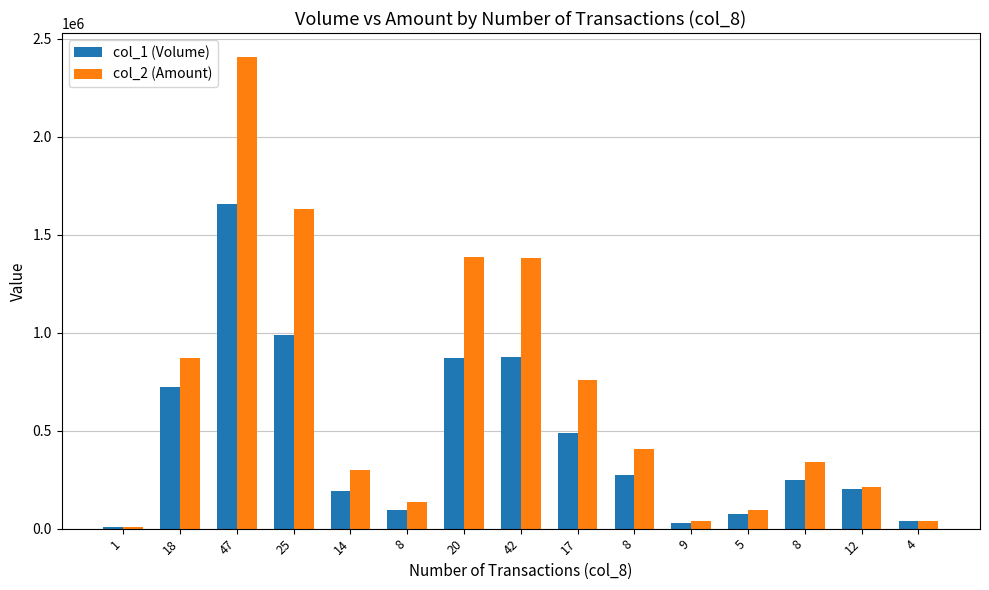

At which label does col_2 (Amount) reach its minimum?

1